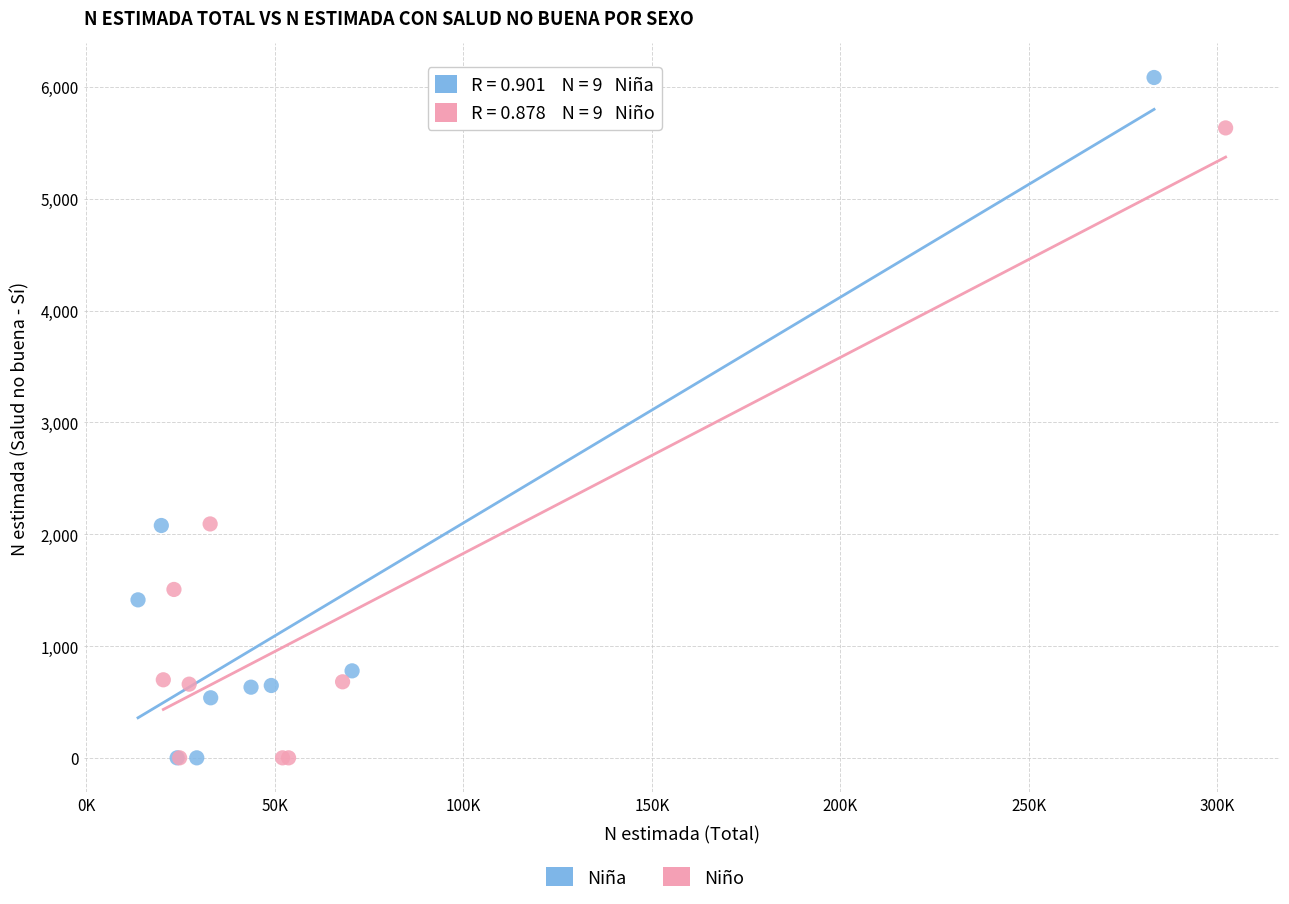

Which series reaches the maximum Y coordinate?

Niña